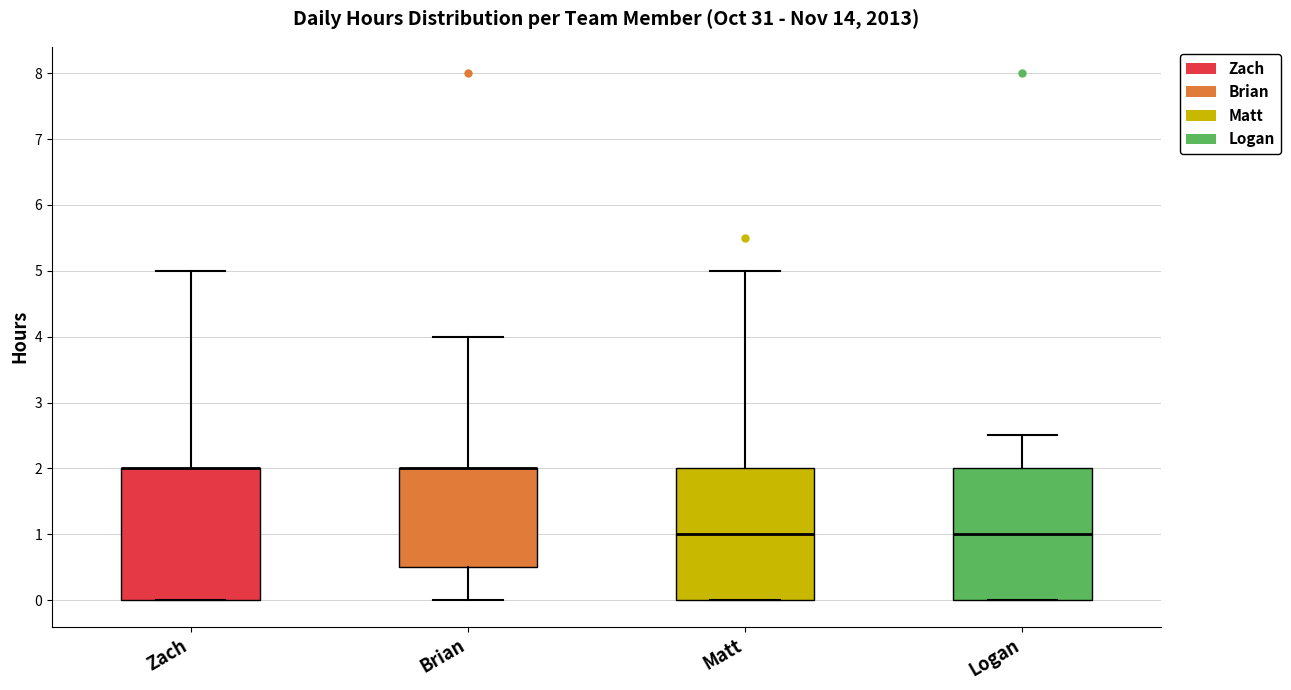

Where does the median line of the box for Matt sit on the y-axis? The values are not printed on the chart, so give them approximately, as read against the axis.

1.0